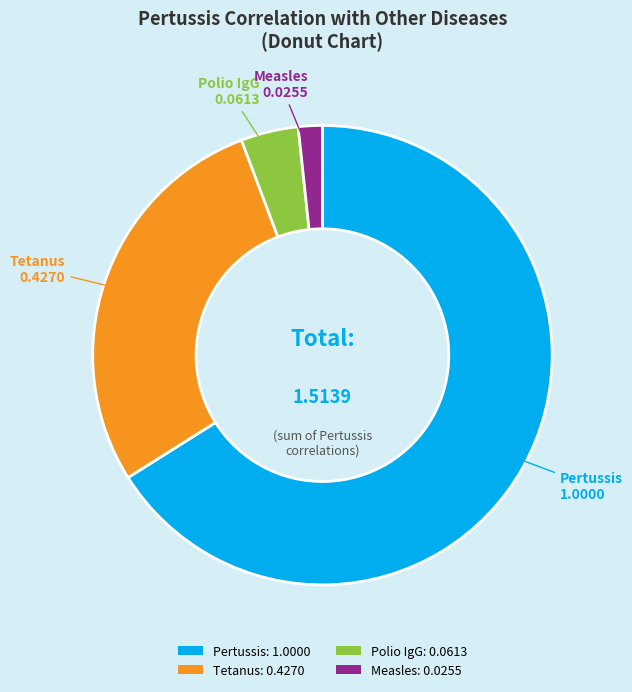

Count the number of slices in the pie.

4